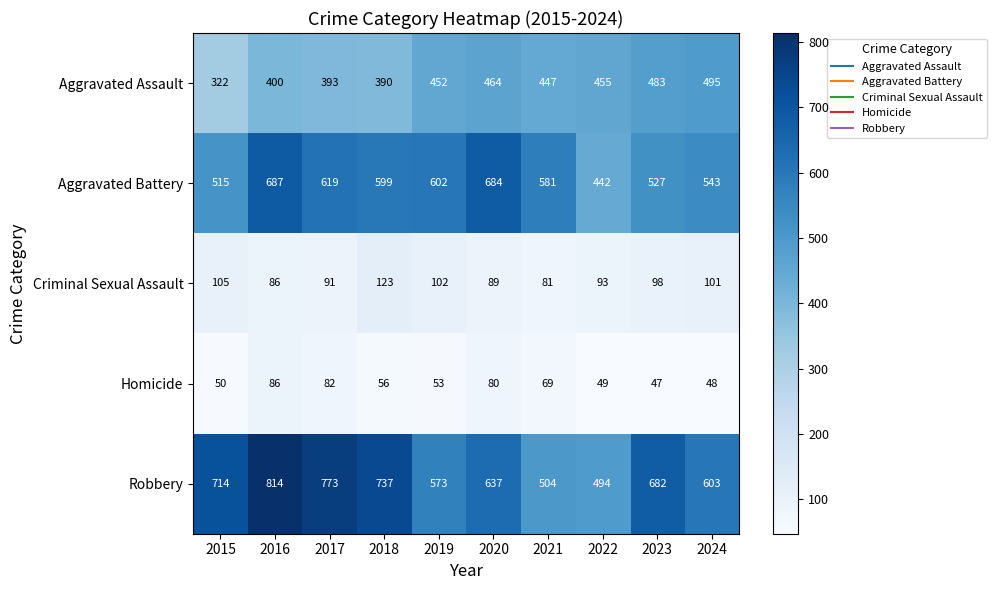

True or false: Homicide has a value of 66 at 2015.

False